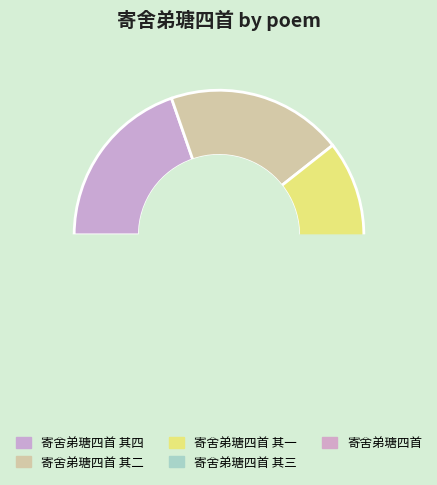

Approximately how many times larger is the value at 寄舍弟瑭四首 其四 compared to 寄舍弟瑭四首 其二?

1.0